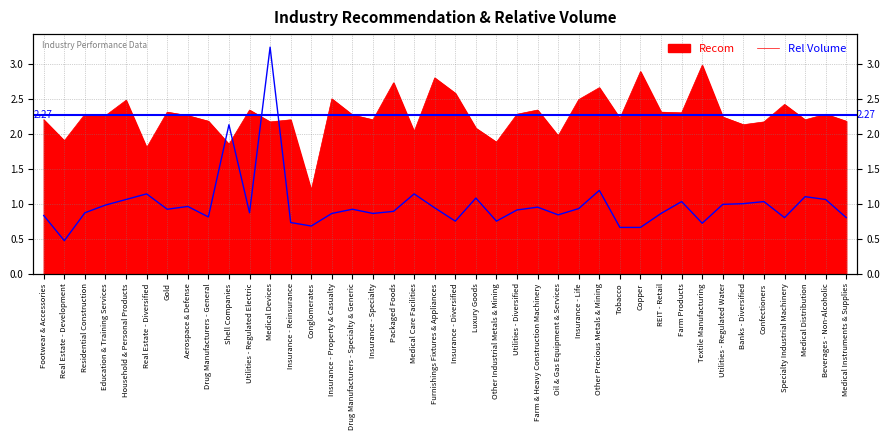

Rank the series by their average value, from lowest to highest.

Rel Volume, Recom